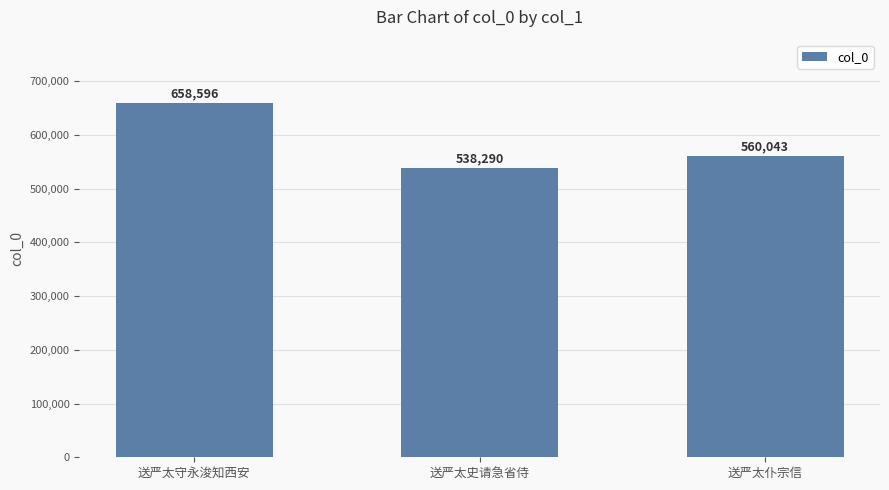

How many categories are shown in the chart?

3